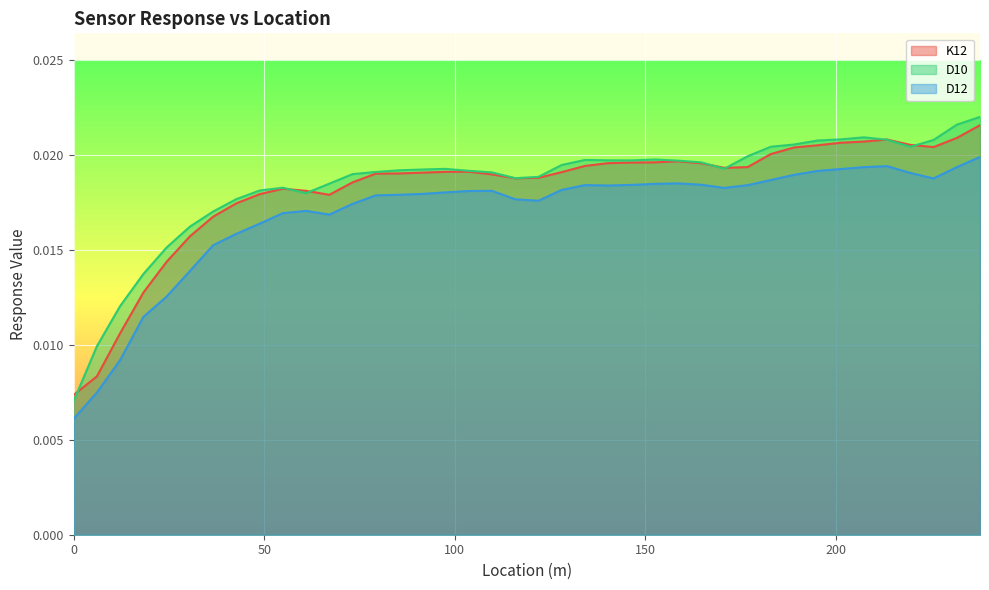

What is the sum of all K12 values?

0.7